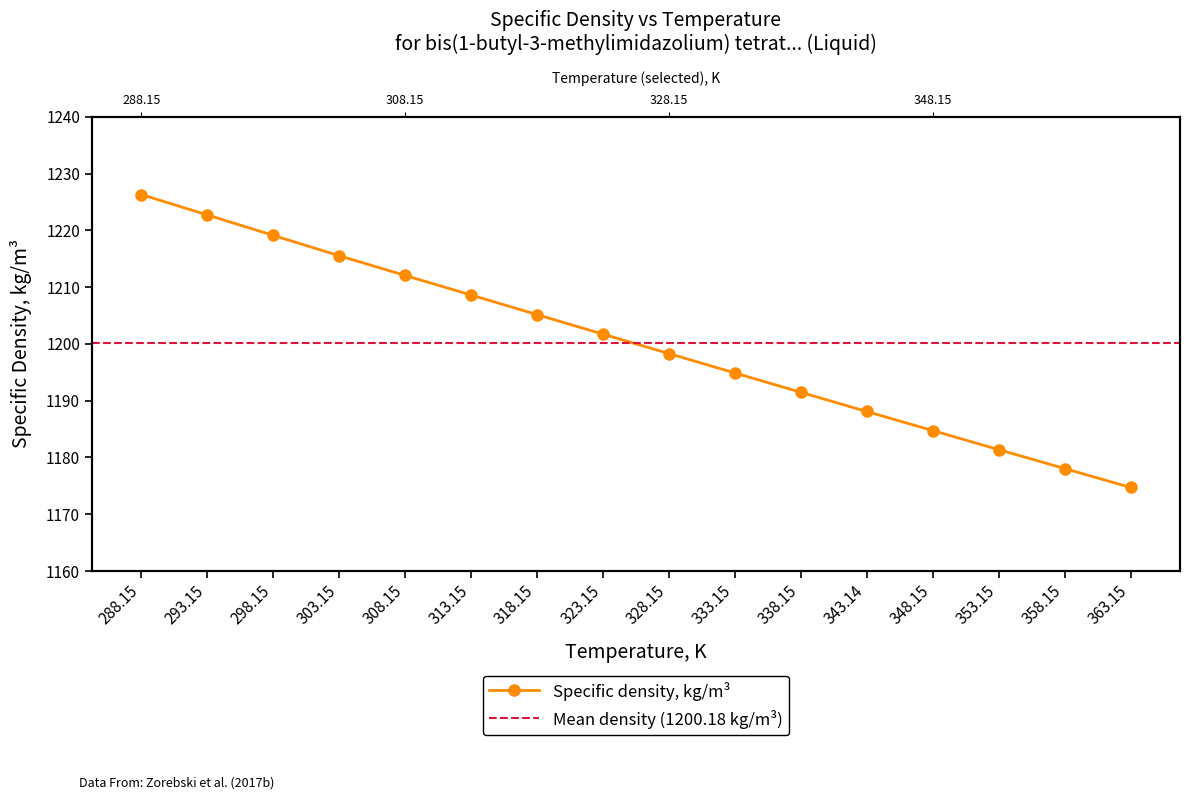

What is the change in value from 323.15 to 343.14?

-13.6